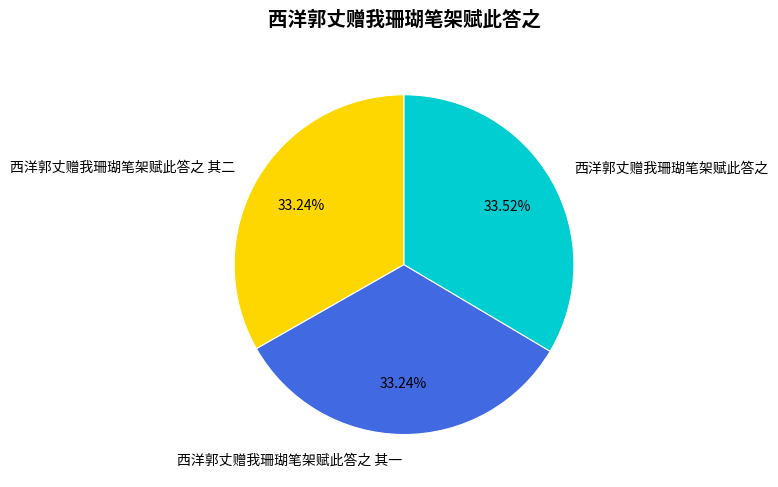

Is there a majority slice in this chart?

No